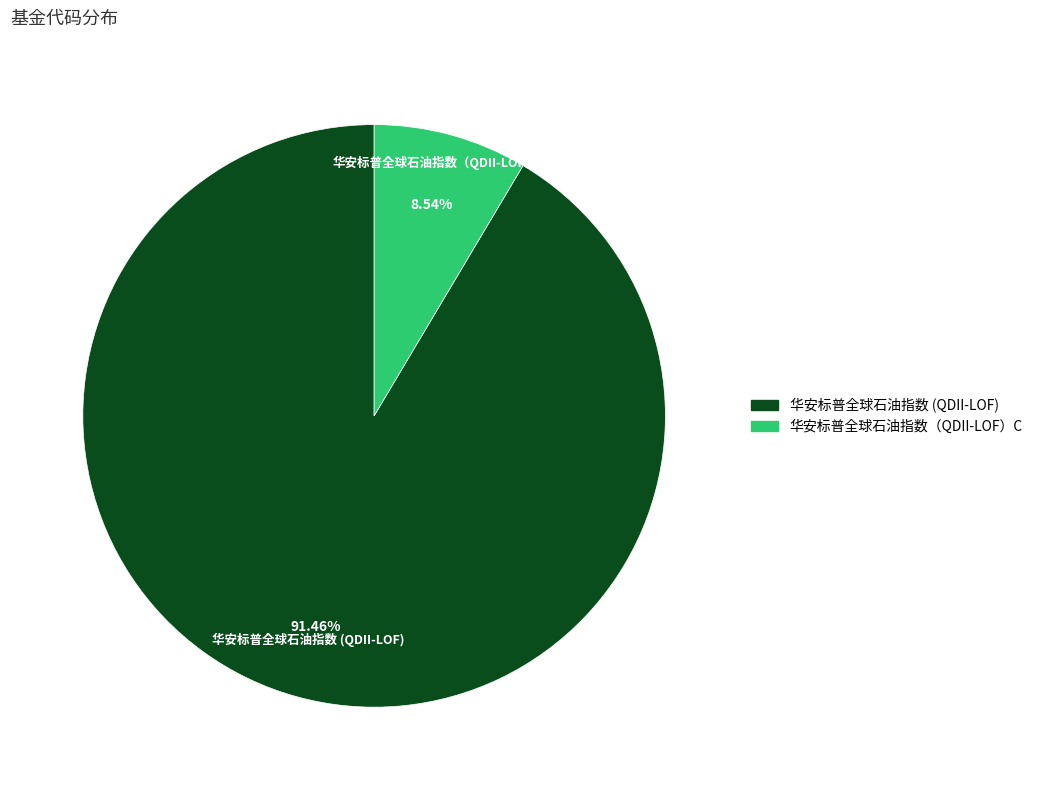

Which slice is the largest?

华安标普全球石油指数 (QDII-LOF)